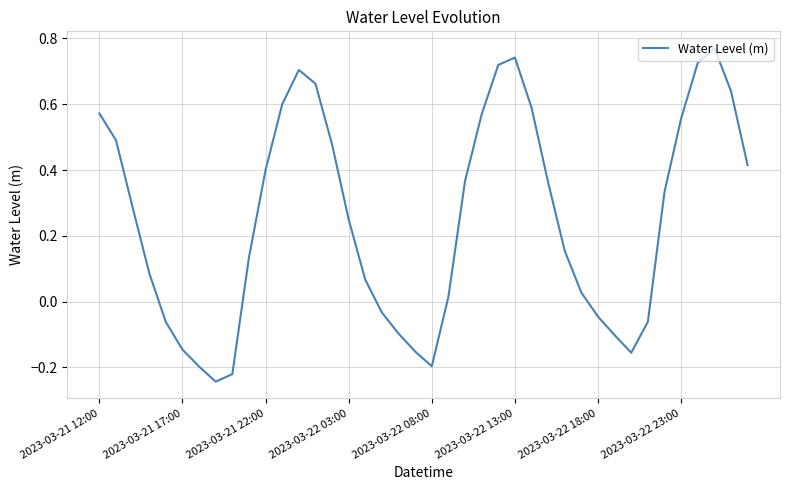

What is the difference between the maximum and minimum values?

1.0